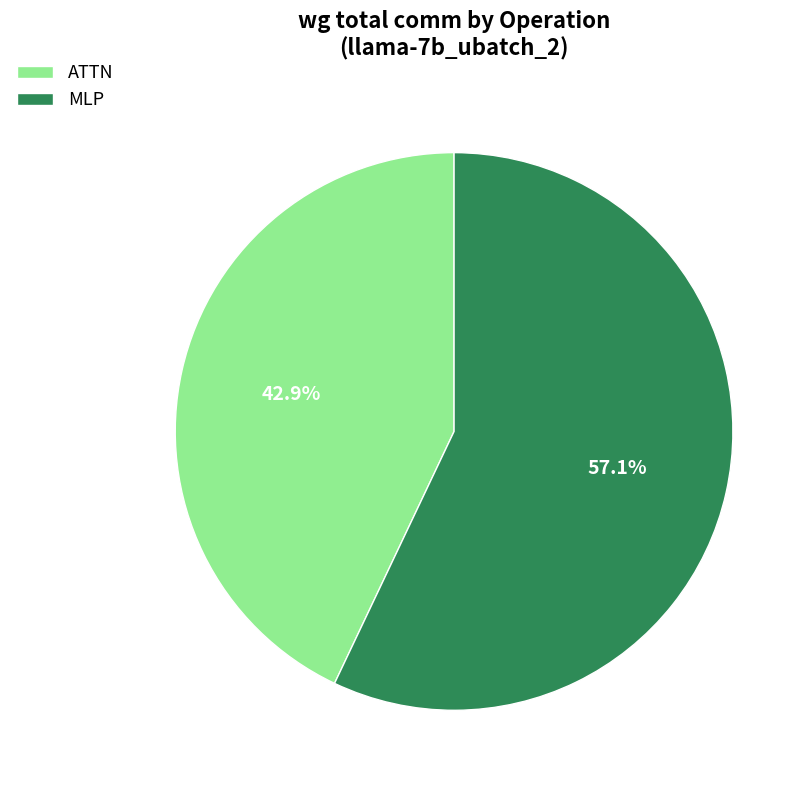

What percentage is NOT represented by MLP?

42.9%